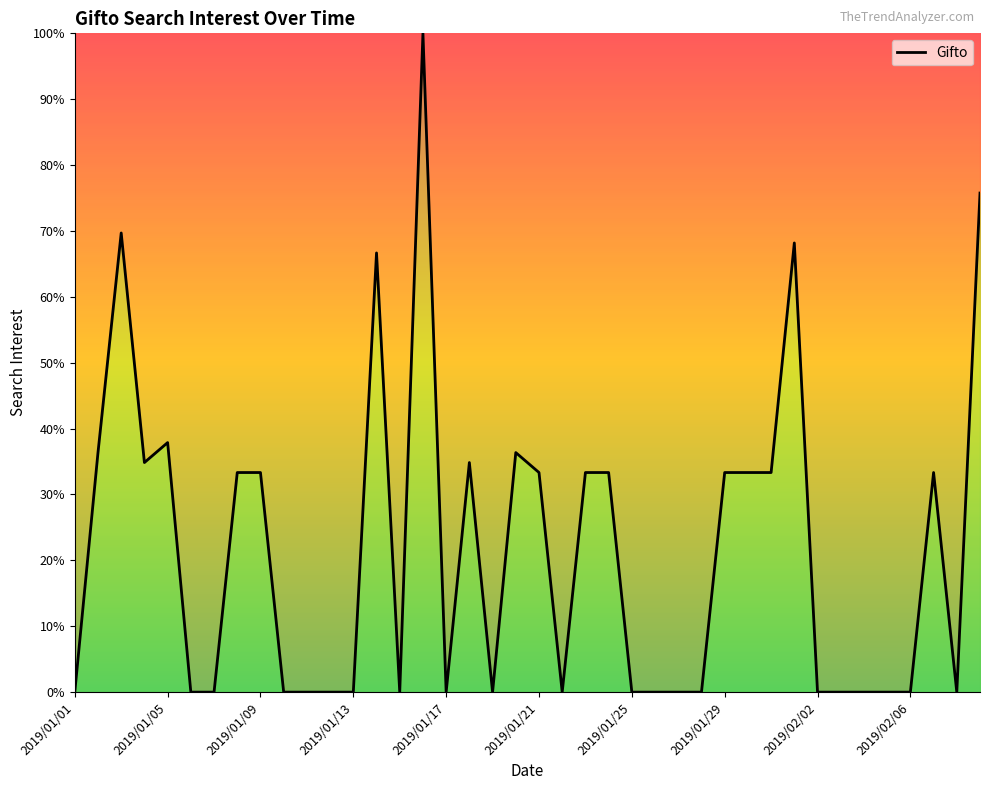

What is the difference between the maximum and minimum values?

100.0